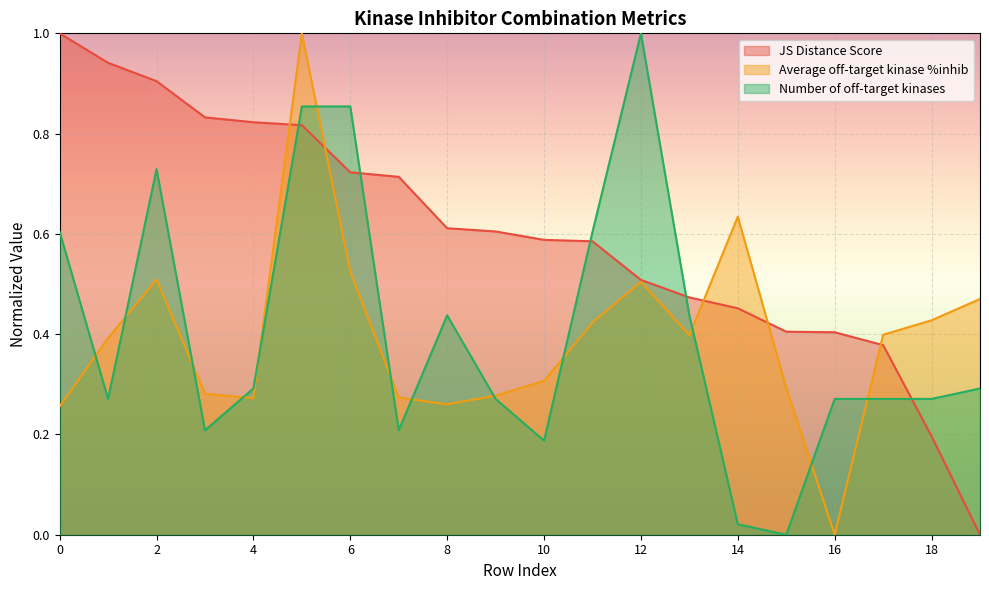

Rank the categories by Average off-target kinase %inhib value from highest to lowest.

5, 14, 6, 2, 12, 19, 18, 11, 17, 13, 1, 10, 15, 3, 9, 7, 4, 8, 0, 16